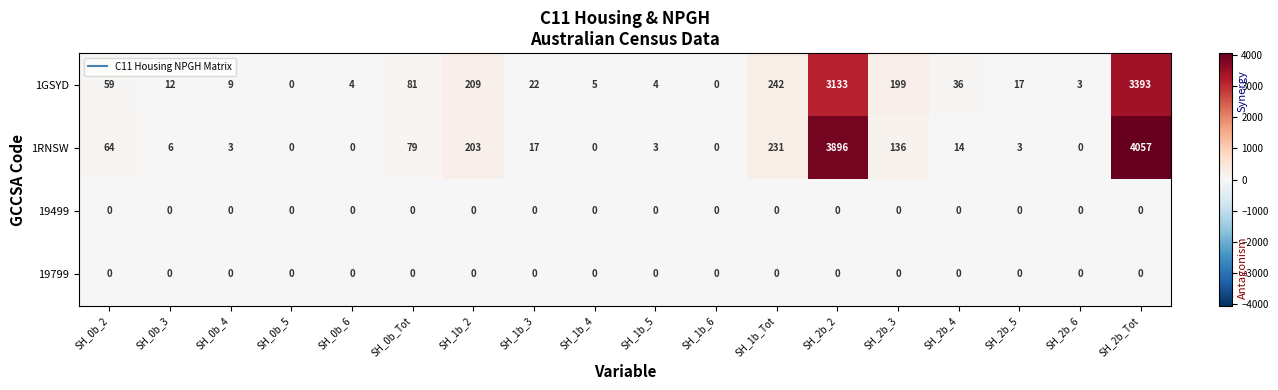

Which series has the largest range (max minus min)?

1RNSW